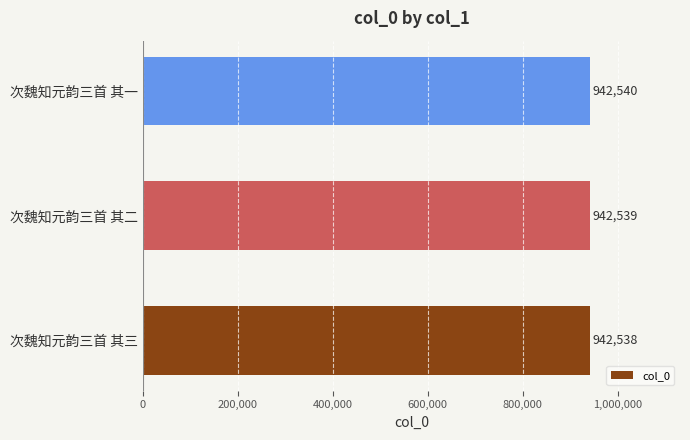

What is the sum of all values?

2827617